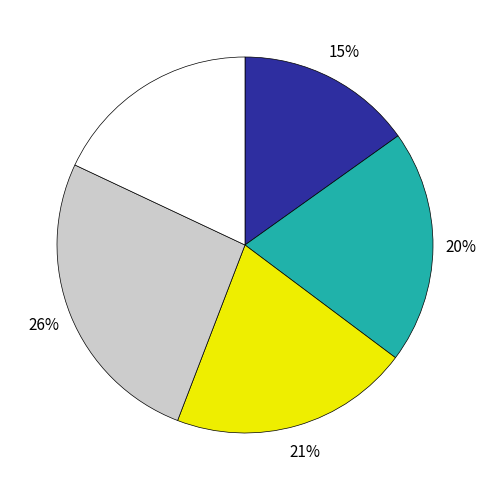

How many segments does this pie chart have?

5